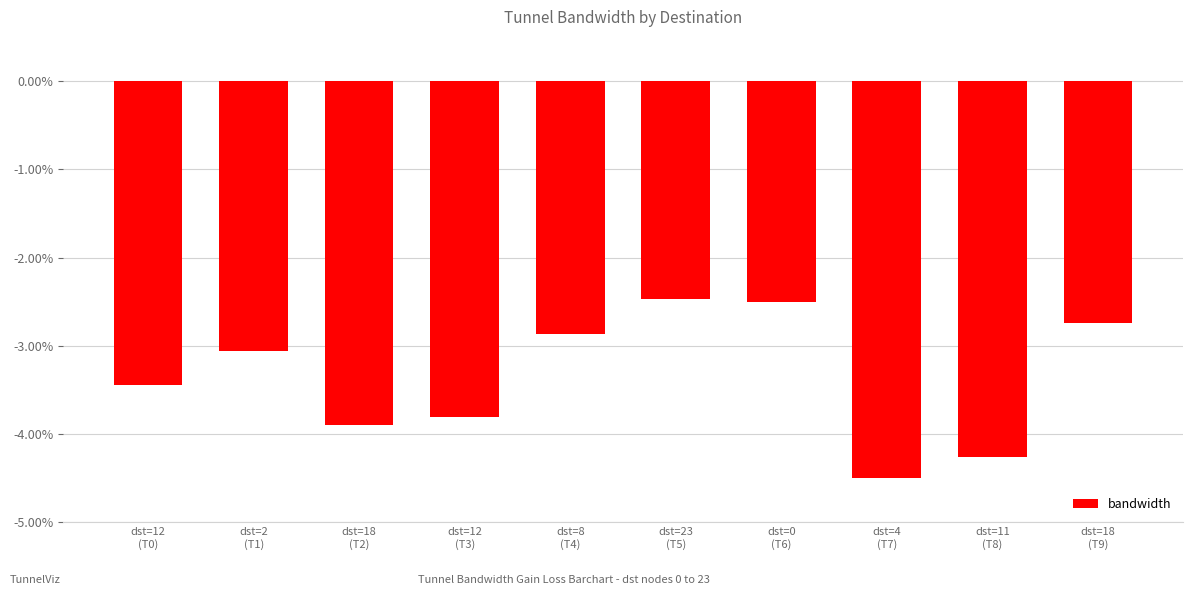

The value at dst=23
(T5) is -2.5. True or false?

True